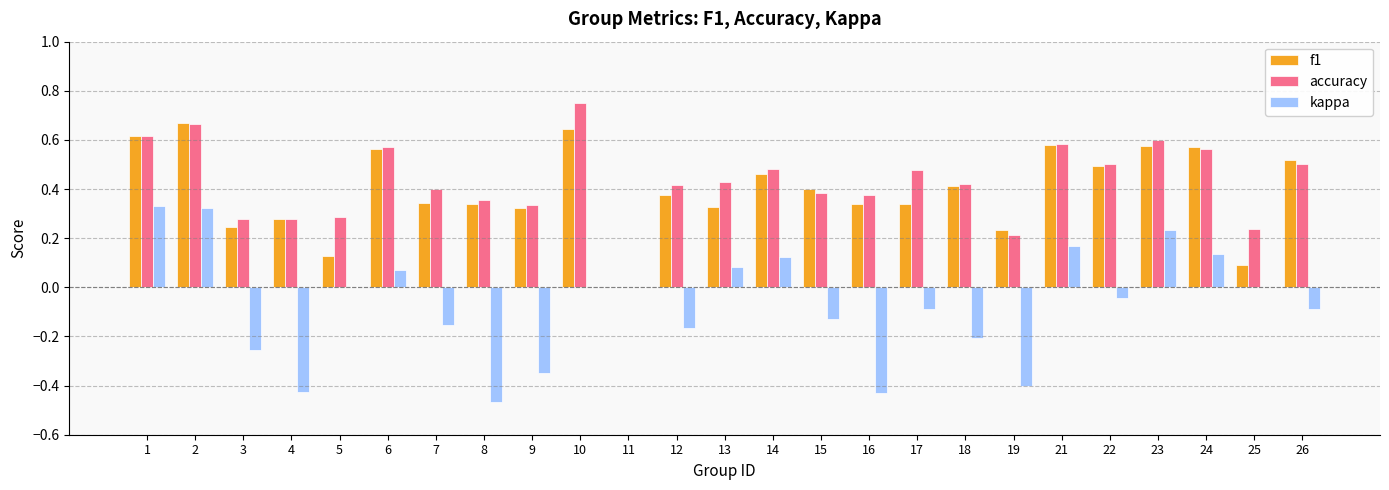

At which category is the sum across all series the highest?

2